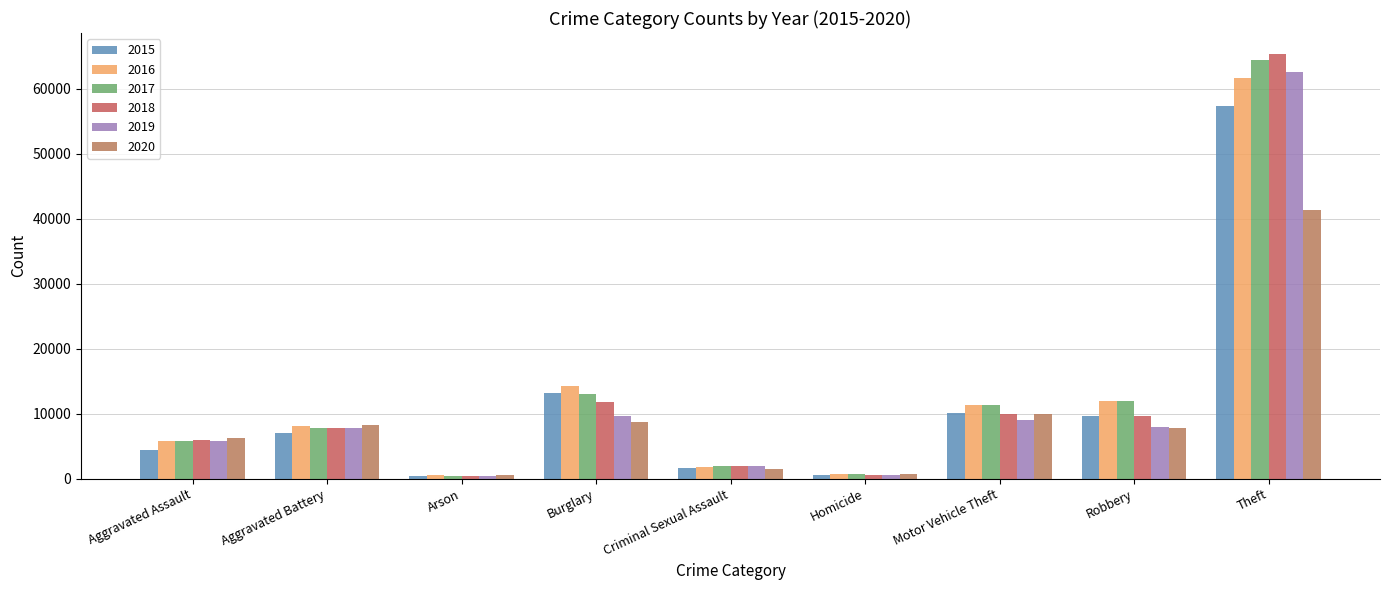

Reading left to right, extract all data points from this chart.

2015: Aggravated Assault=4480	Aggravated Battery=7018	Arson=448	Burglary=13184	Criminal Sexual Assault=1668	Homicide=496	Motor Vehicle Theft=10068	Robbery=9638	Theft=57350
2016: Aggravated Assault=5712	Aggravated Battery=8085	Arson=515	Burglary=14289	Criminal Sexual Assault=1816	Homicide=786	Motor Vehicle Theft=11286	Robbery=11960	Theft=61618
2017: Aggravated Assault=5793	Aggravated Battery=7845	Arson=444	Burglary=13001	Criminal Sexual Assault=1941	Homicide=672	Motor Vehicle Theft=11380	Robbery=11880	Theft=64381
2018: Aggravated Assault=6001	Aggravated Battery=7734	Arson=373	Burglary=11746	Criminal Sexual Assault=1976	Homicide=589	Motor Vehicle Theft=9983	Robbery=9679	Theft=65285
2019: Aggravated Assault=5840	Aggravated Battery=7857	Arson=376	Burglary=9639	Criminal Sexual Assault=1875	Homicide=498	Motor Vehicle Theft=8977	Robbery=7994	Theft=62485
2020: Aggravated Assault=6263	Aggravated Battery=8319	Arson=589	Burglary=8756	Criminal Sexual Assault=1450	Homicide=787	Motor Vehicle Theft=9952	Robbery=7856	Theft=41308